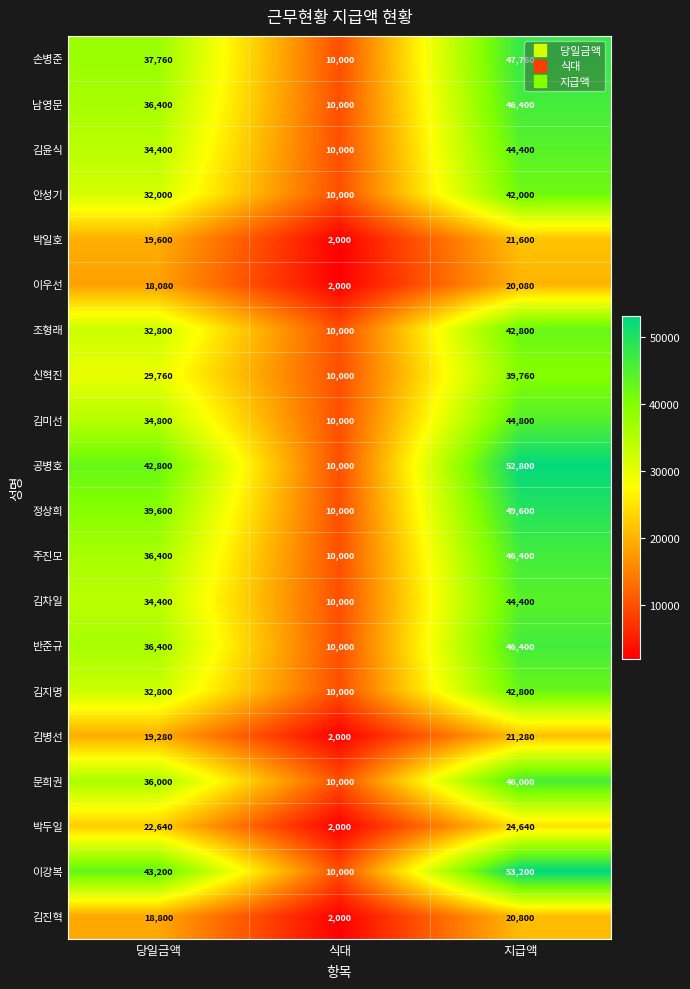

The value of 남영문 at 당일금액 is 14888. True or false?

False